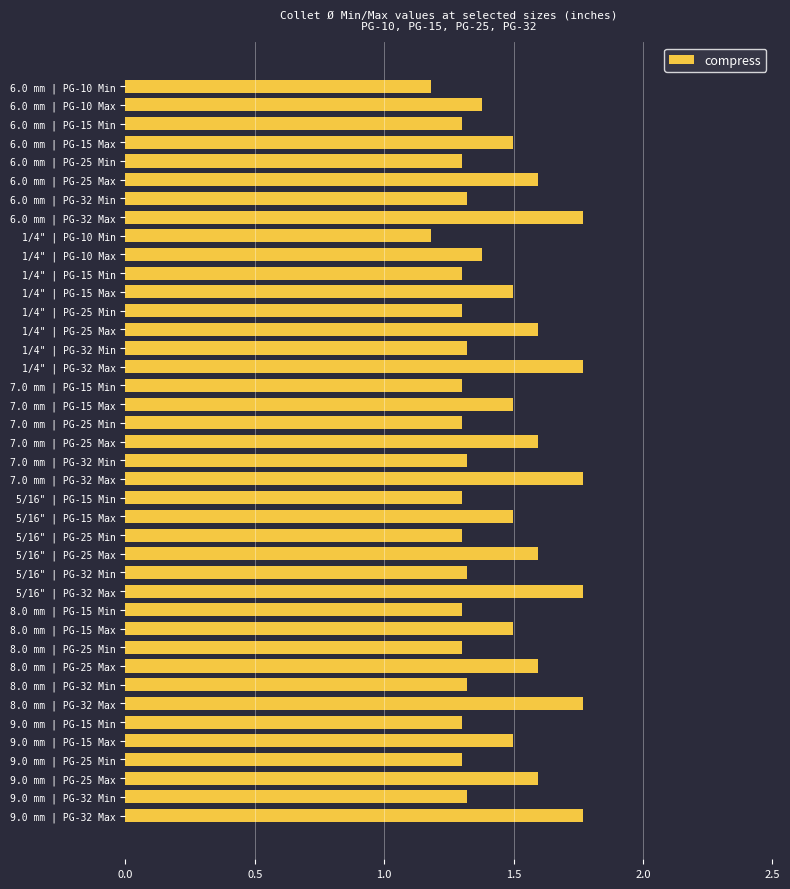

What is the difference between the values at 7.0 mm | PG-32 Min and 9.0 mm | PG-25 Max?

0.3